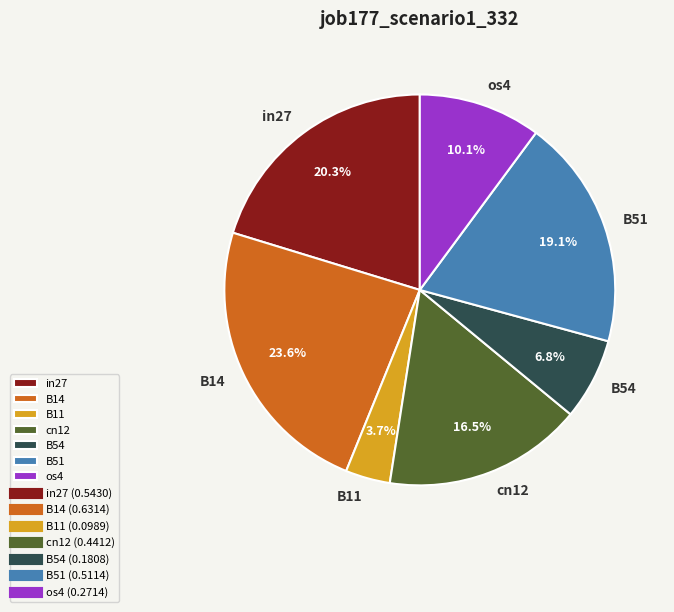

Does cn12 represent more than half of the total?

No